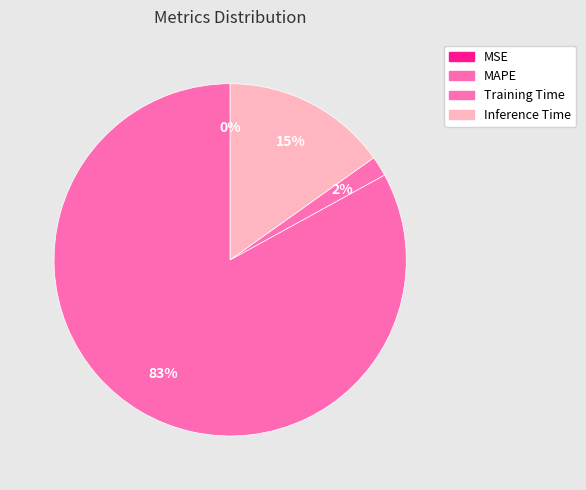

Do Inference Time and Training Time together represent more than half of the pie?

No